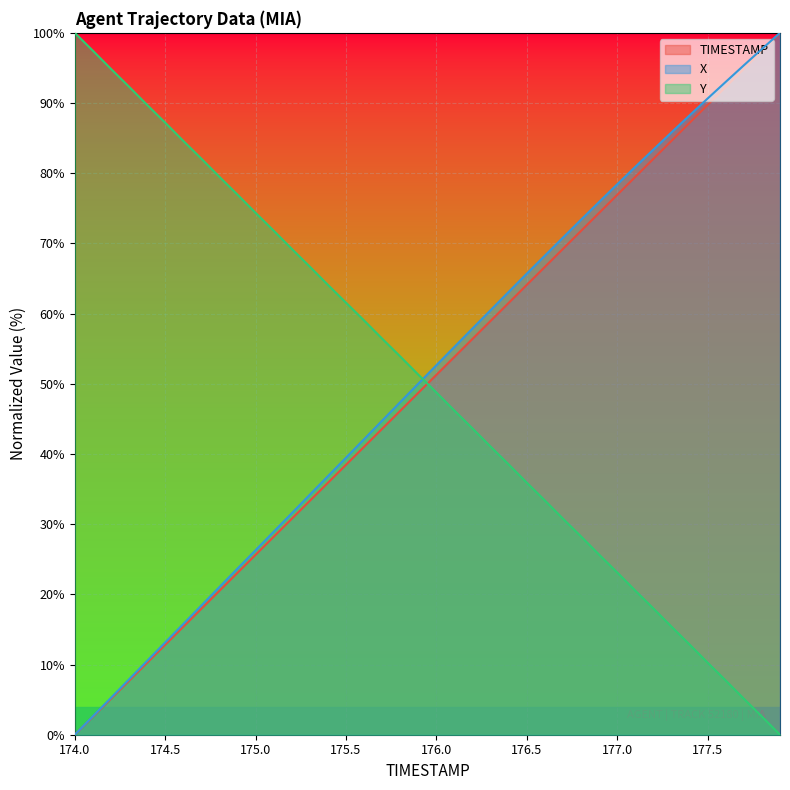

List the labels in order of TIMESTAMP value, smallest first.

174.0, 174.1, 174.2, 174.3, 174.4, 174.5, 174.6, 174.7, 174.8, 174.9, 175.0, 175.1, 175.2, 175.3, 175.4, 175.5, 175.6, 175.7, 175.8, 175.9, 176.0, 176.1, 176.2, 176.3, 176.4, 176.5, 176.6, 176.7, 176.8, 176.9, 177.0, 177.1, 177.2, 177.3, 177.4, 177.5, 177.6, 177.7, 177.8, 177.9